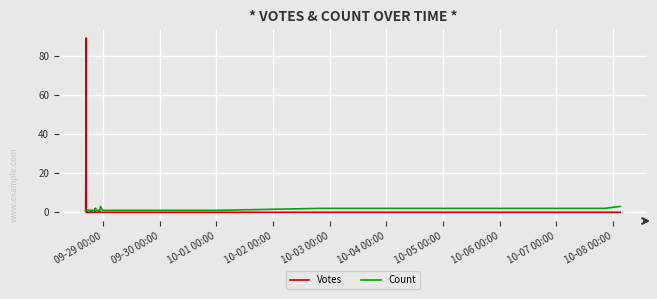

Which series has the largest range (max minus min)?

Votes